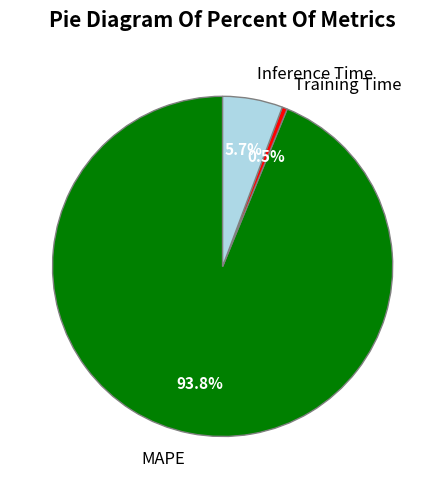

How much of the chart is everything except MAPE?

6.2%